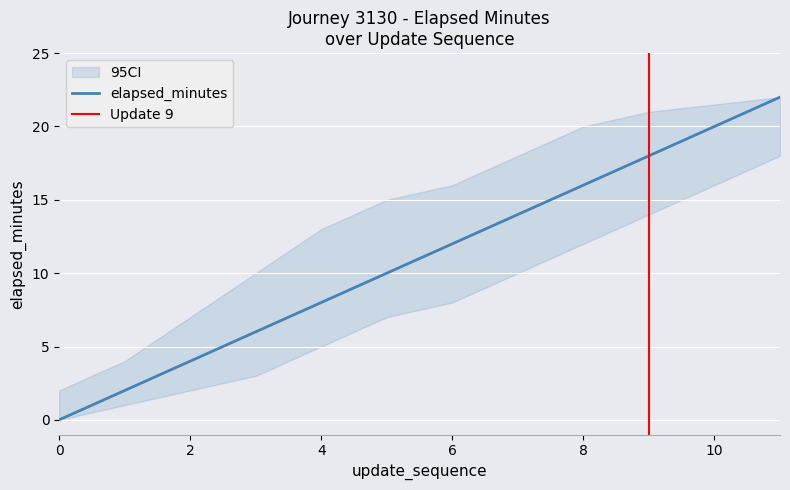

How many distinct data groups are displayed?

3